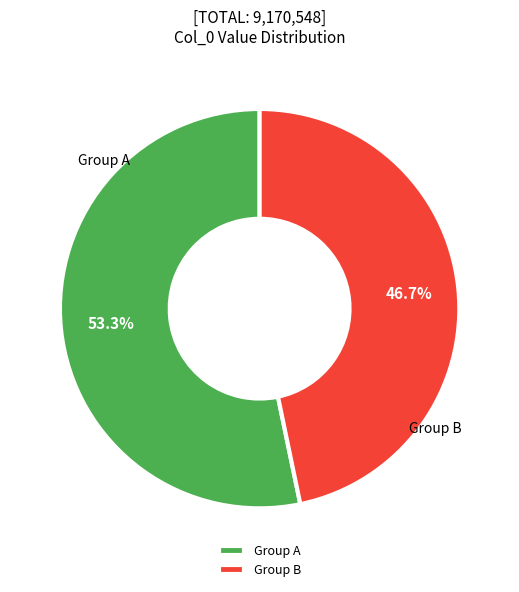

Which slice is the largest?

Group A